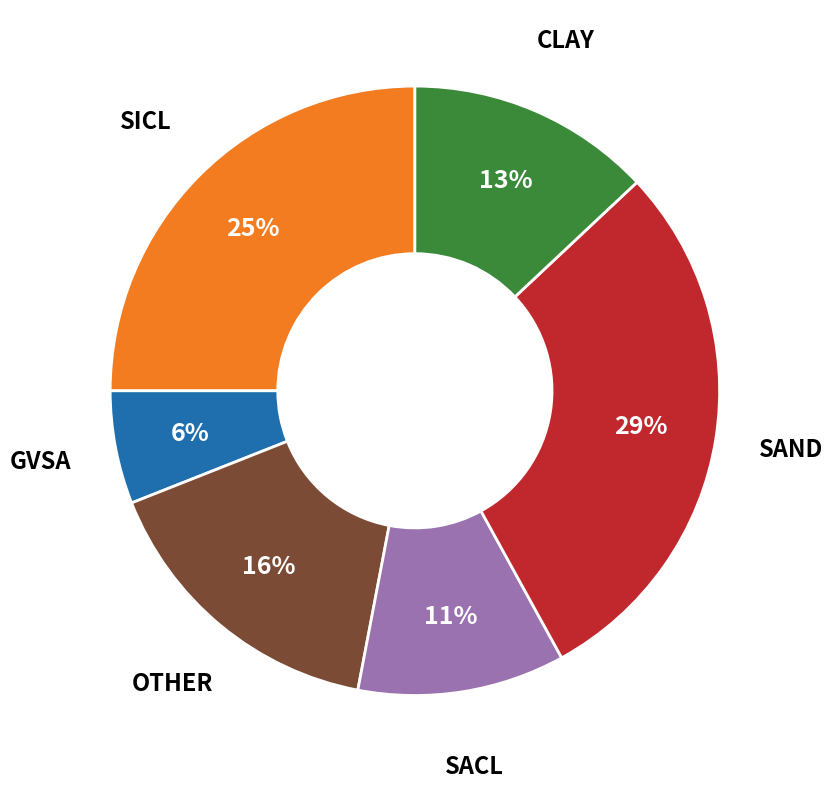

Does any single category account for the majority?

No